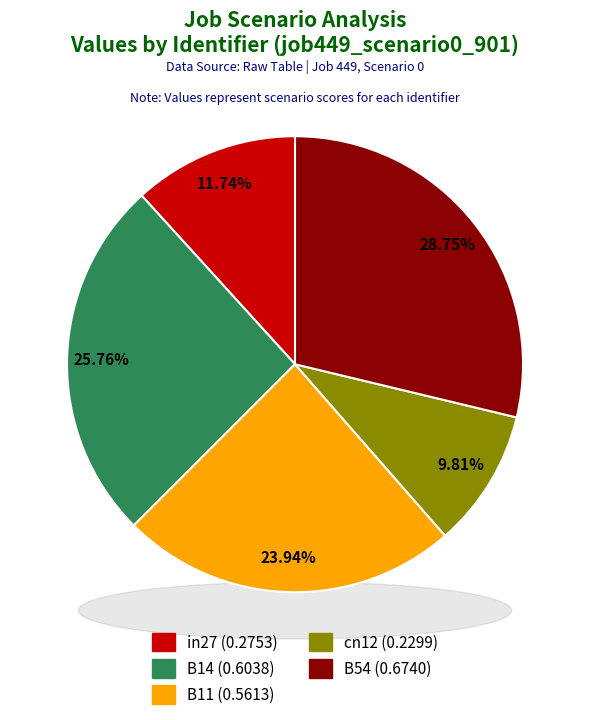

To the nearest percent, what portion does cn12 represent?

10%